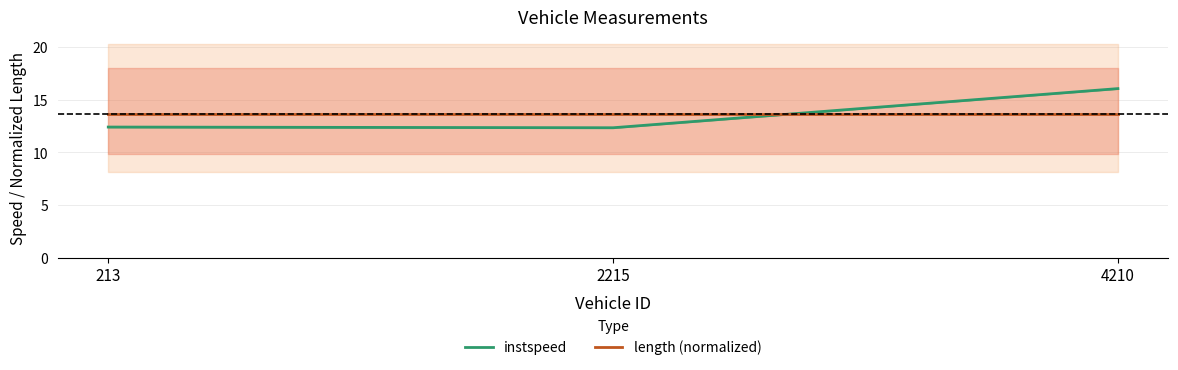

What is the minimum value shown in the chart?

12.3